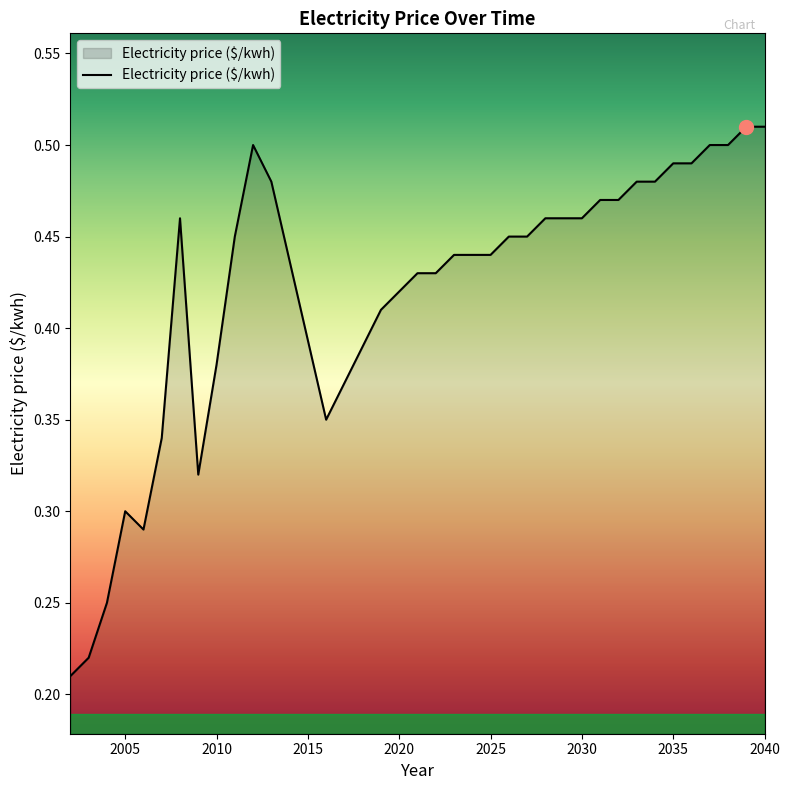

What is the value of the 24th point from the left?

0.5